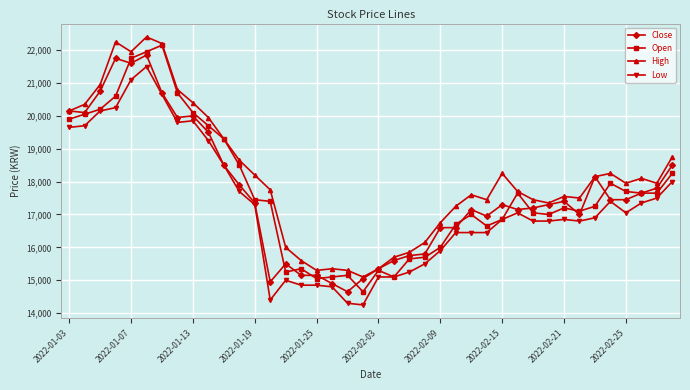

What is the value of the Close point at the 34th from the left?

17000